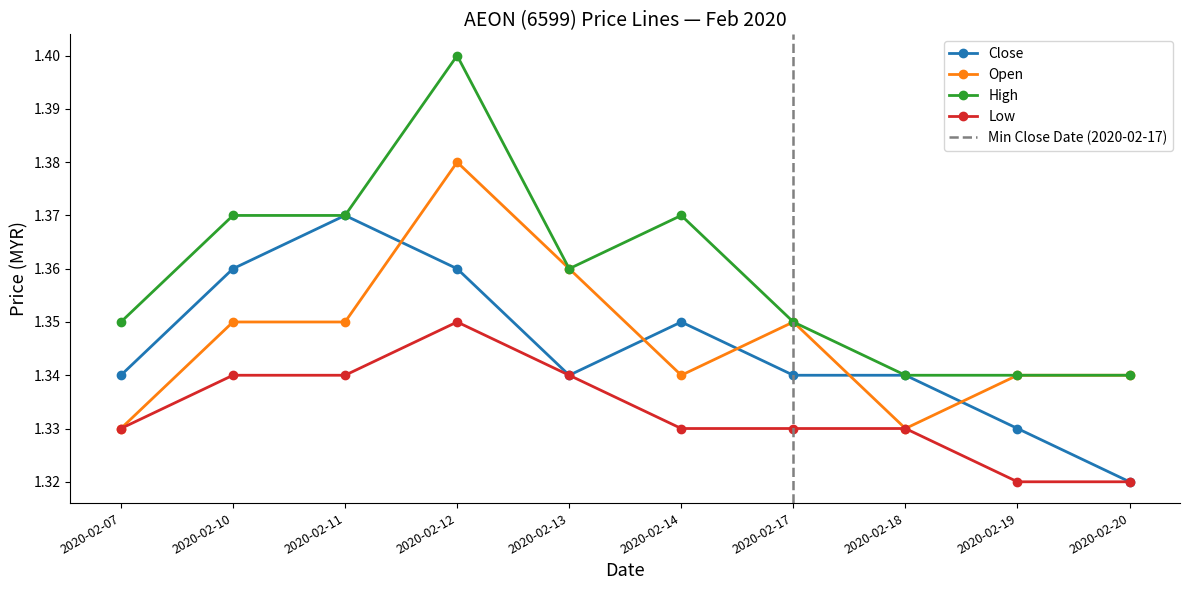

Between 2020-02-10 and 2020-02-11, which is larger?

2020-02-11